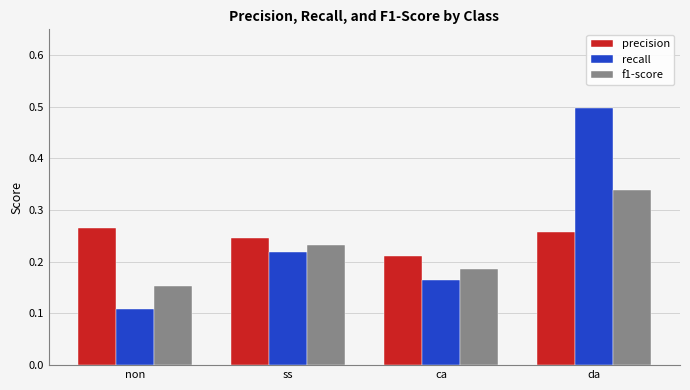

What is the label of the 3rd bar from the left?

ca